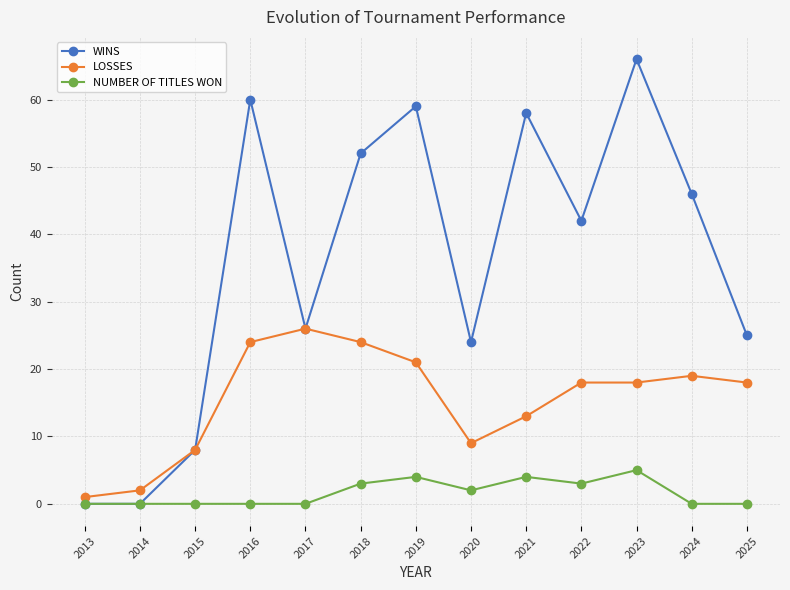

What is the total value across all series at 2015?

16